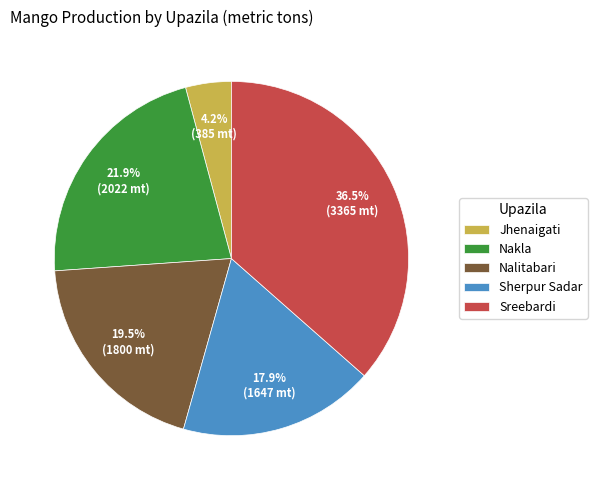

Approximately how many times larger is the value at Sreebardi compared to Nakla?

1.7